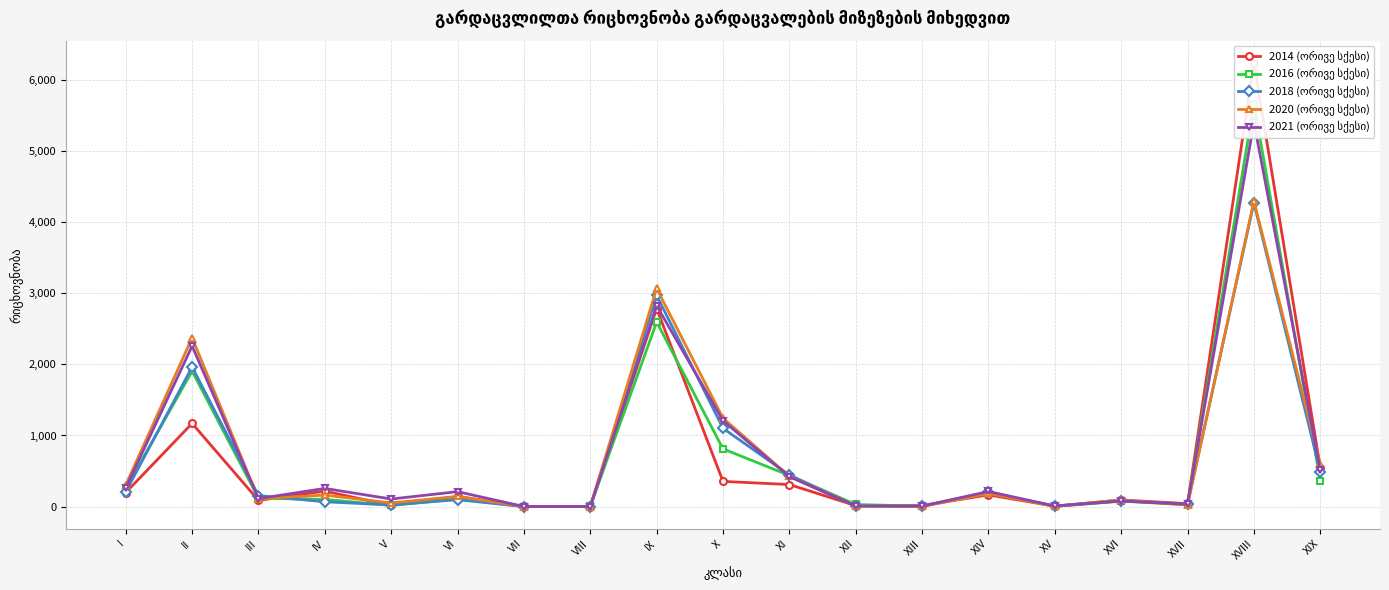

True or false: 2014 (ორივე სქესი) has a value of 89 at I.

False